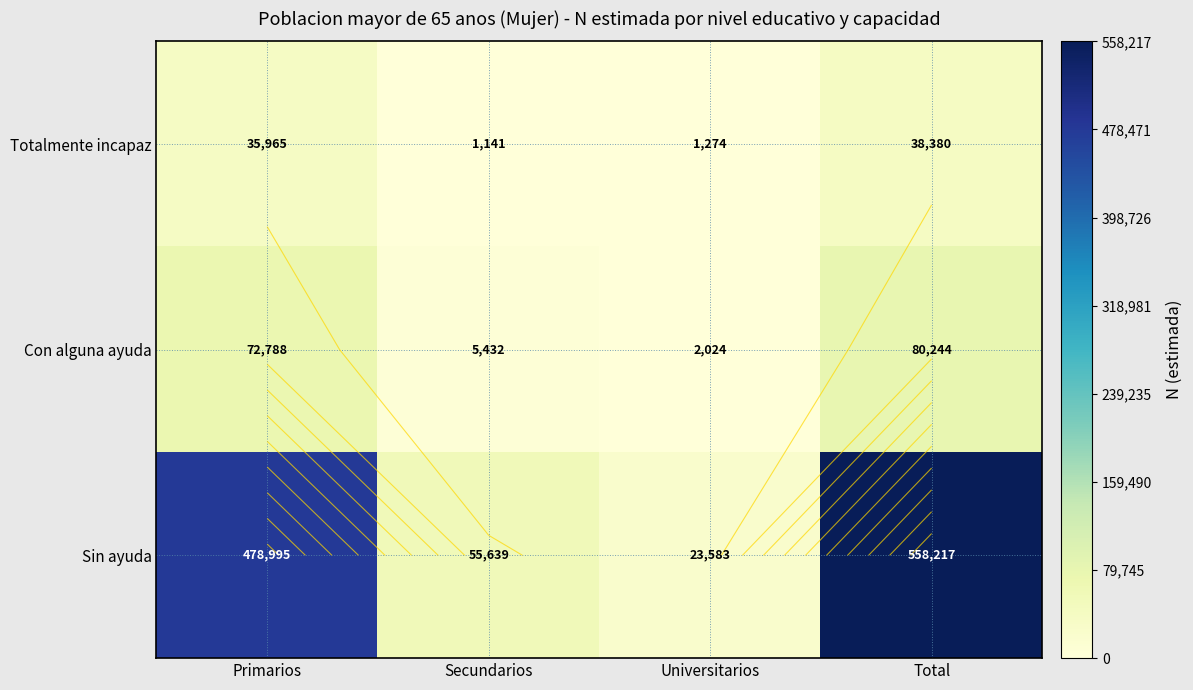

What is the highest value of the Sin ayuda series?

558217